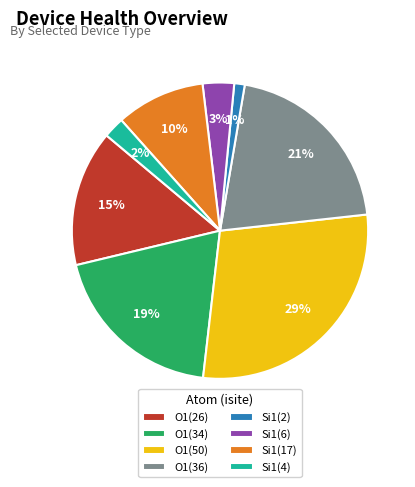

To the nearest percent, what is the average slice percentage?

12%